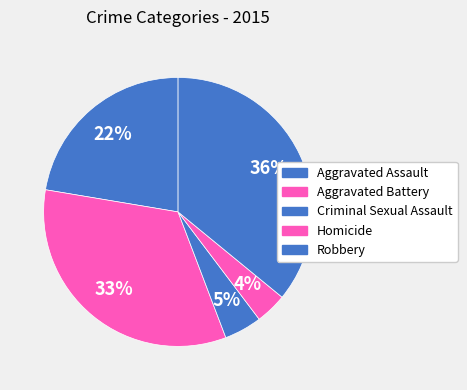

How many segments does this pie chart have?

5